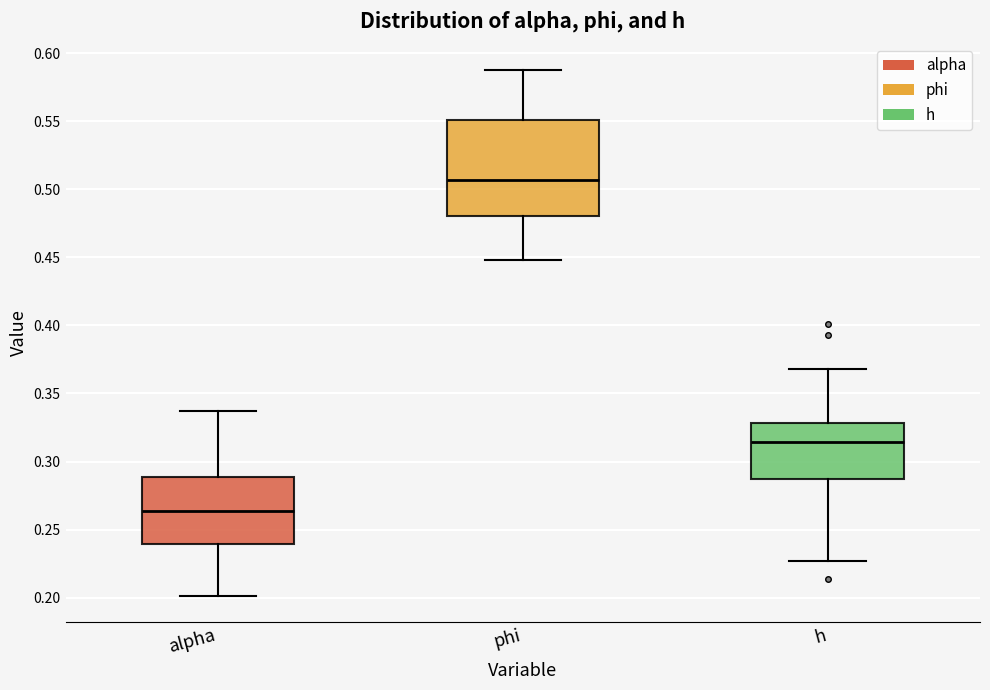

Which box's median line is the highest?

phi